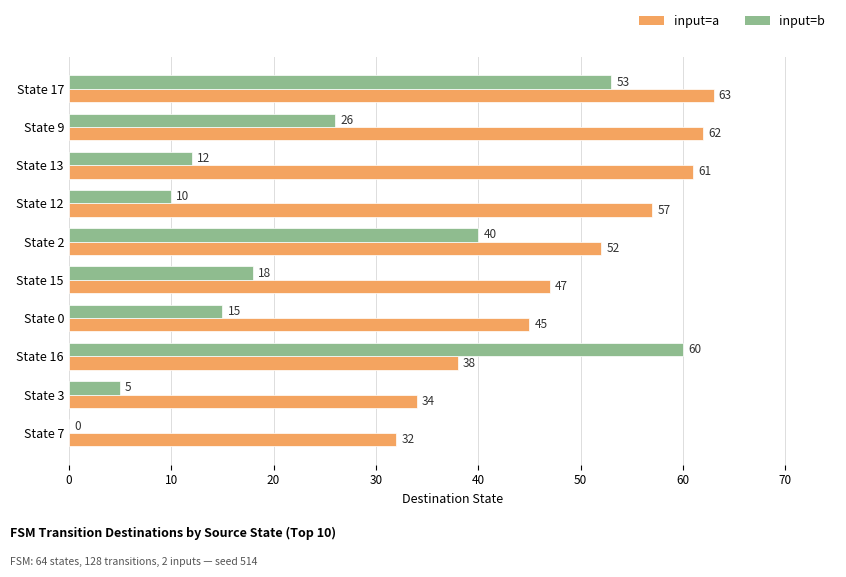

What is the sum of all input=b values?

239